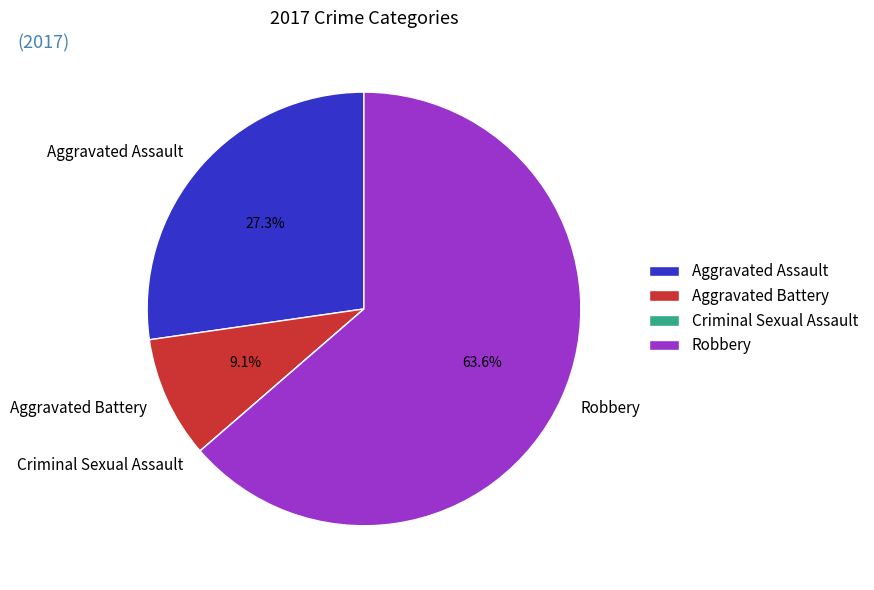

To the nearest percent, what portion does Robbery represent?

64%